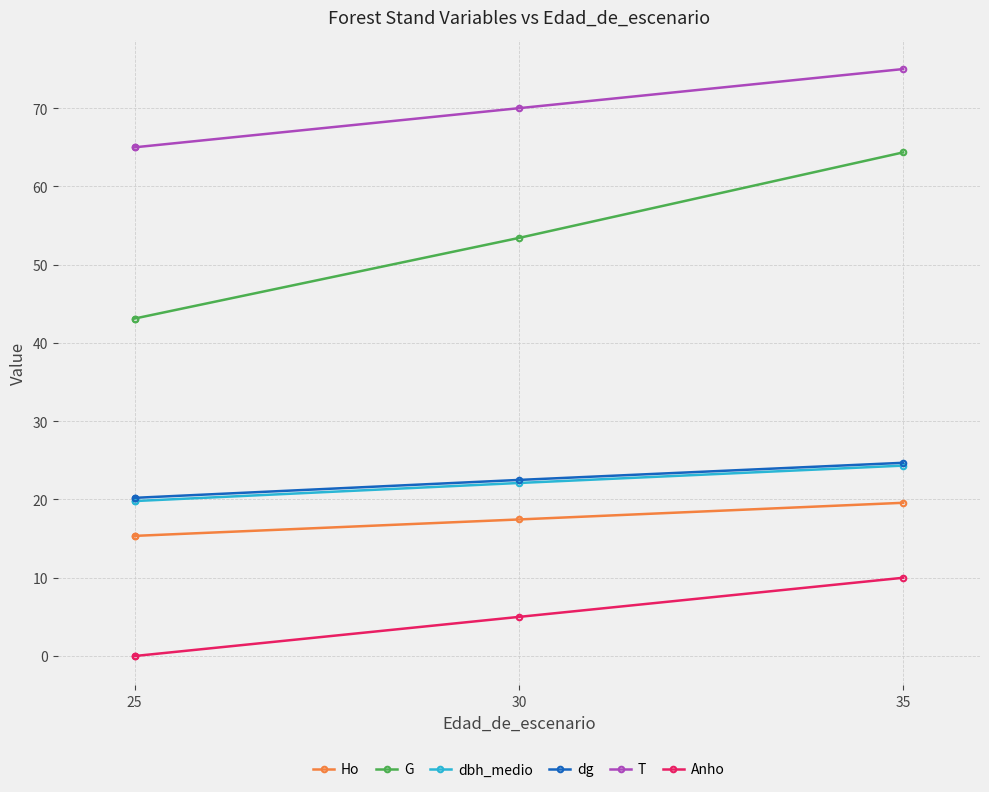

True or false: T and Anho cross at least once.

False